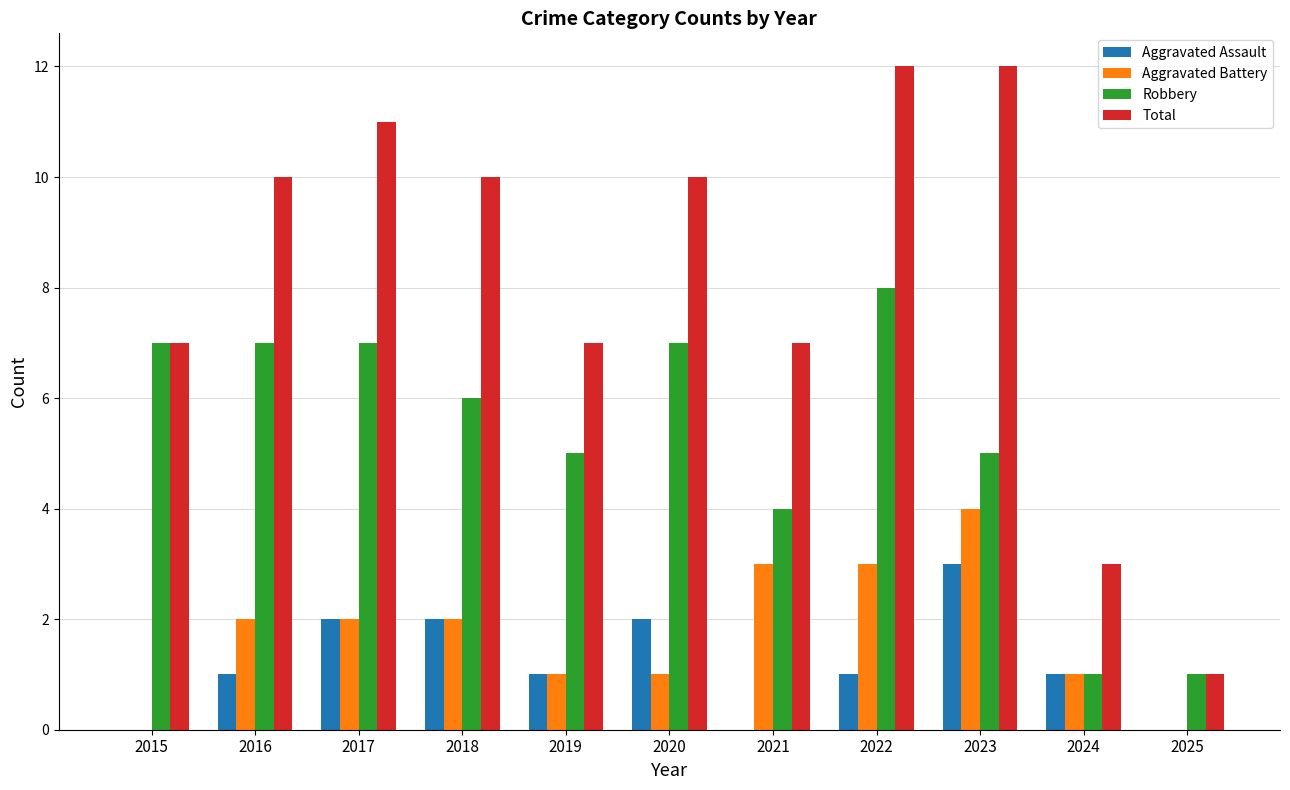

Is it true that Robbery equals 2 at 2025?

False